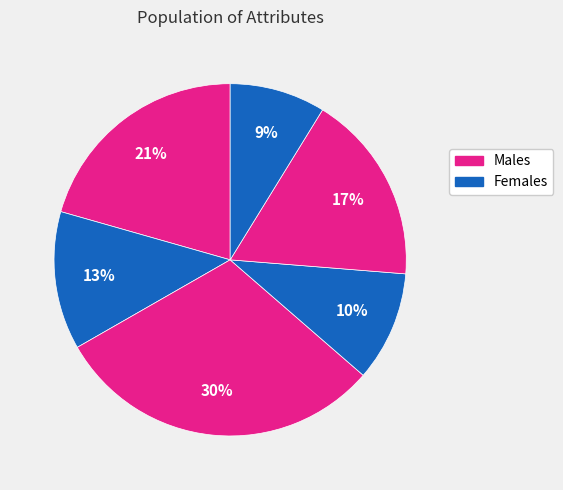

Count the number of slices in the pie.

6